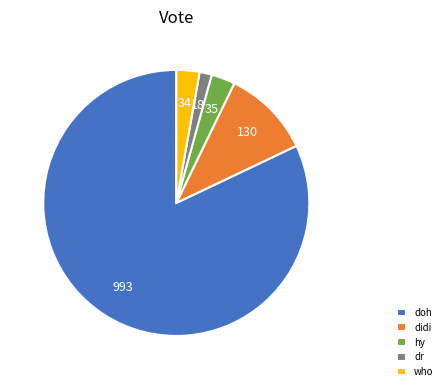

Which category has the biggest portion of the pie?

doh